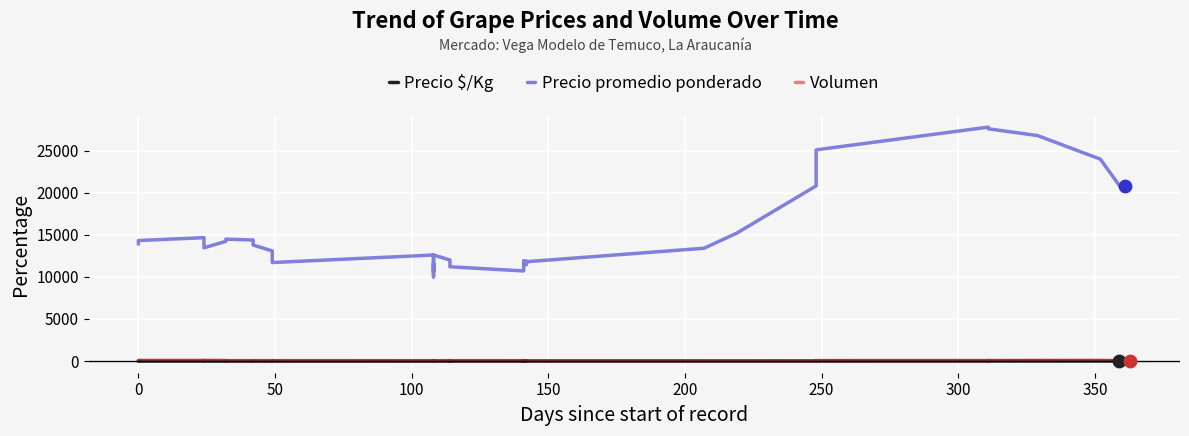

At how many categories does at least one series exceed 4880?

40